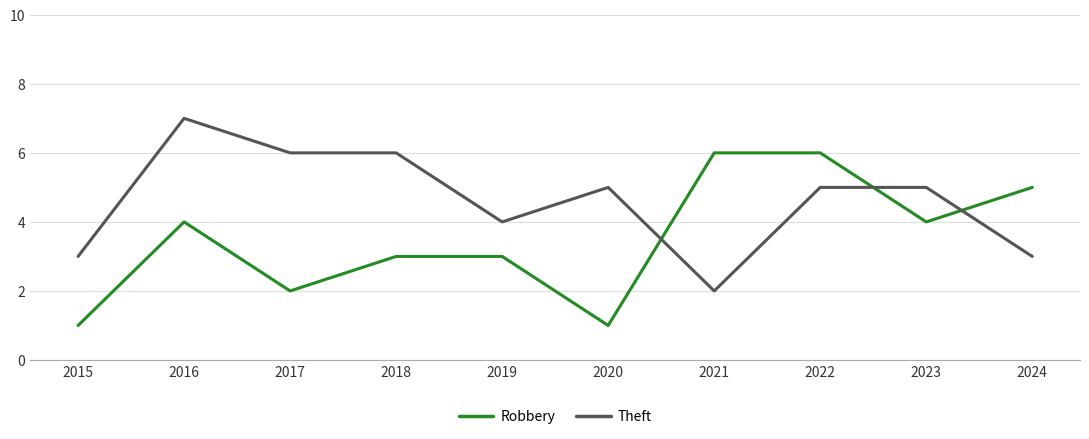

Does the chart have visible grid lines?

Yes